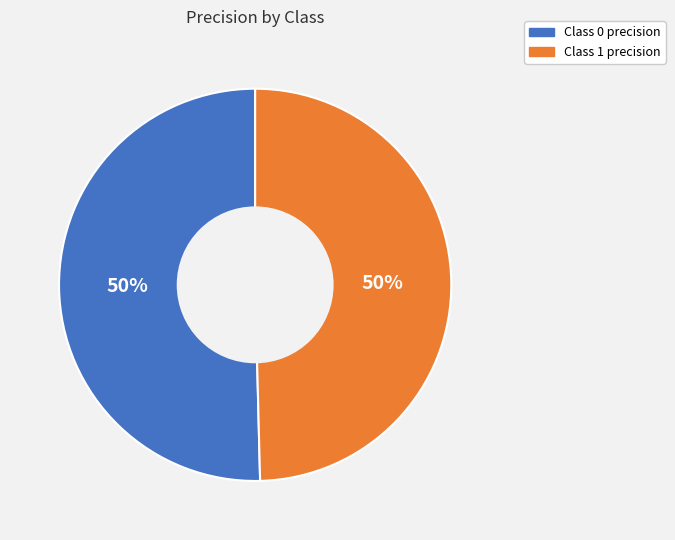

To the nearest percent, what is the average slice percentage?

50%